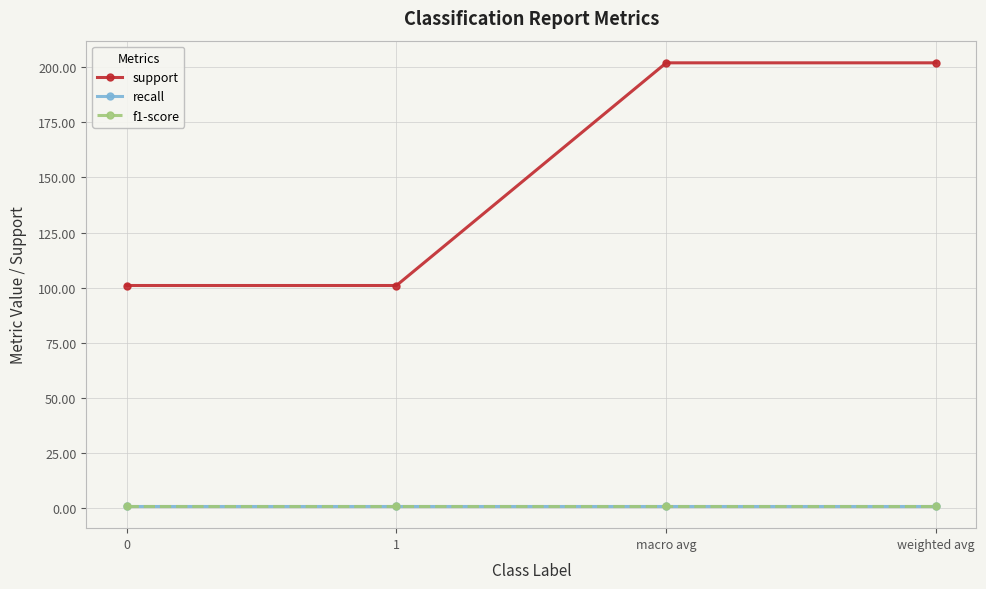

Does the chart have visible grid lines?

Yes